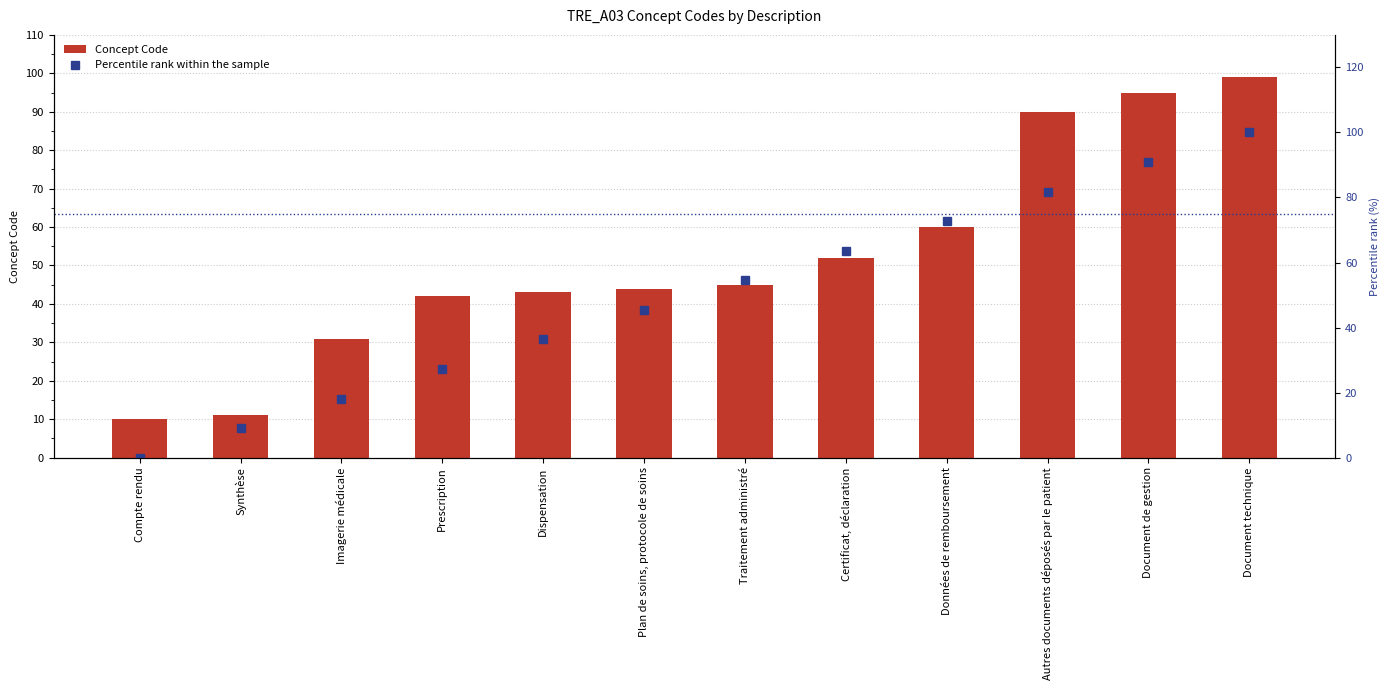

Rank the series by their average value, from highest to lowest.

Concept Code, Percentile rank within the sample